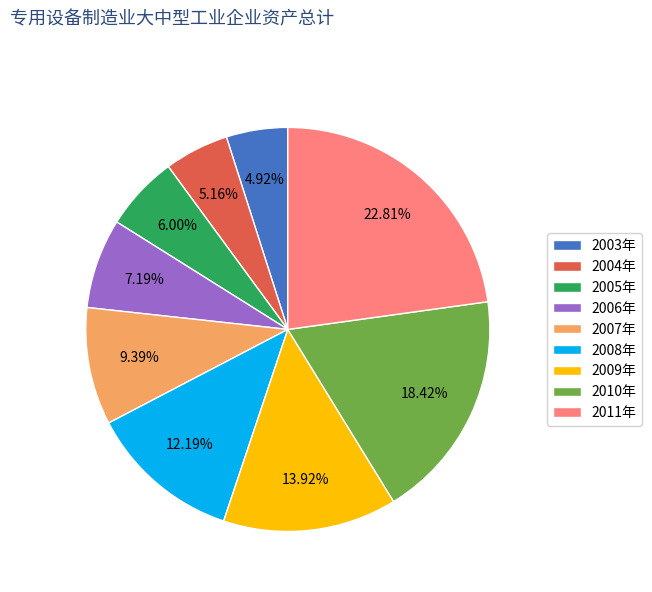

Do 2008年 and 2003年 together represent more than half of the pie?

No